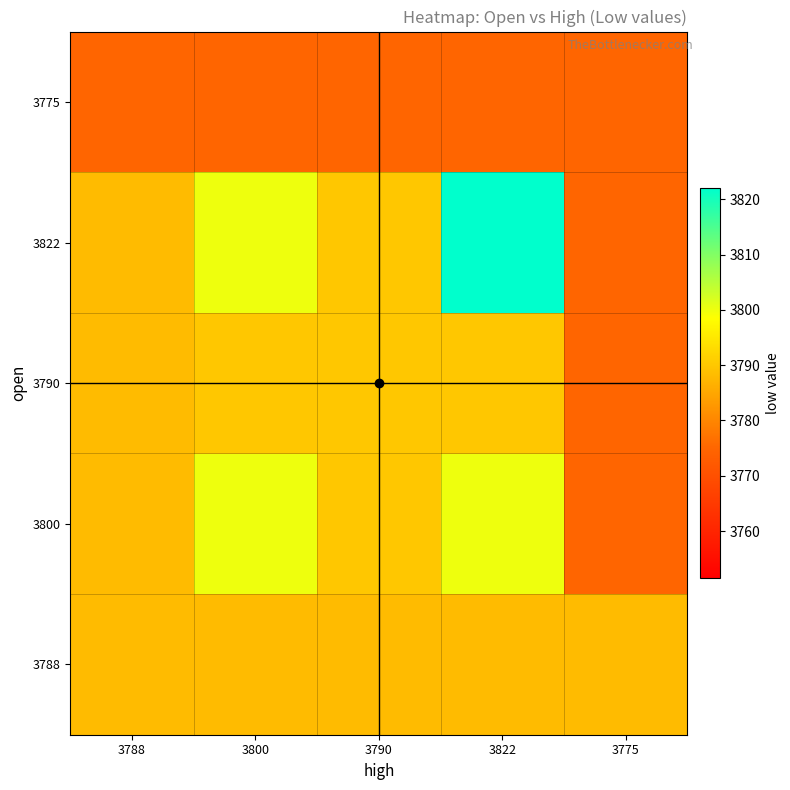

Which has a higher value, 3822 or 3790?

3822